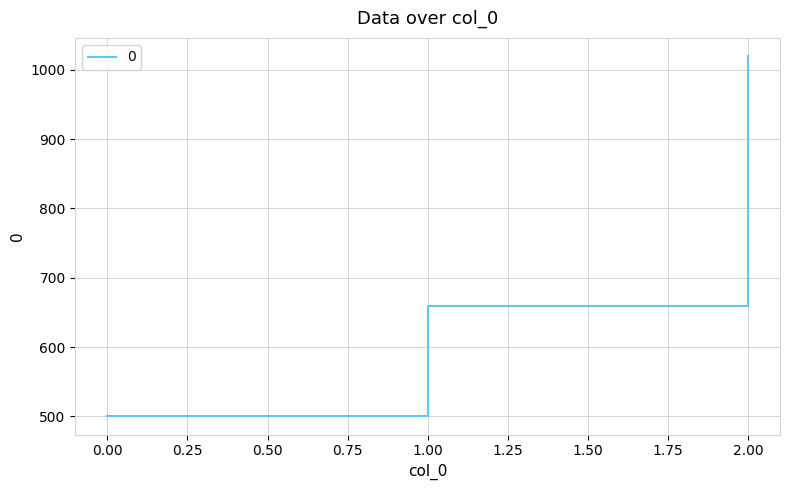

How many lines are shown in the chart?

1